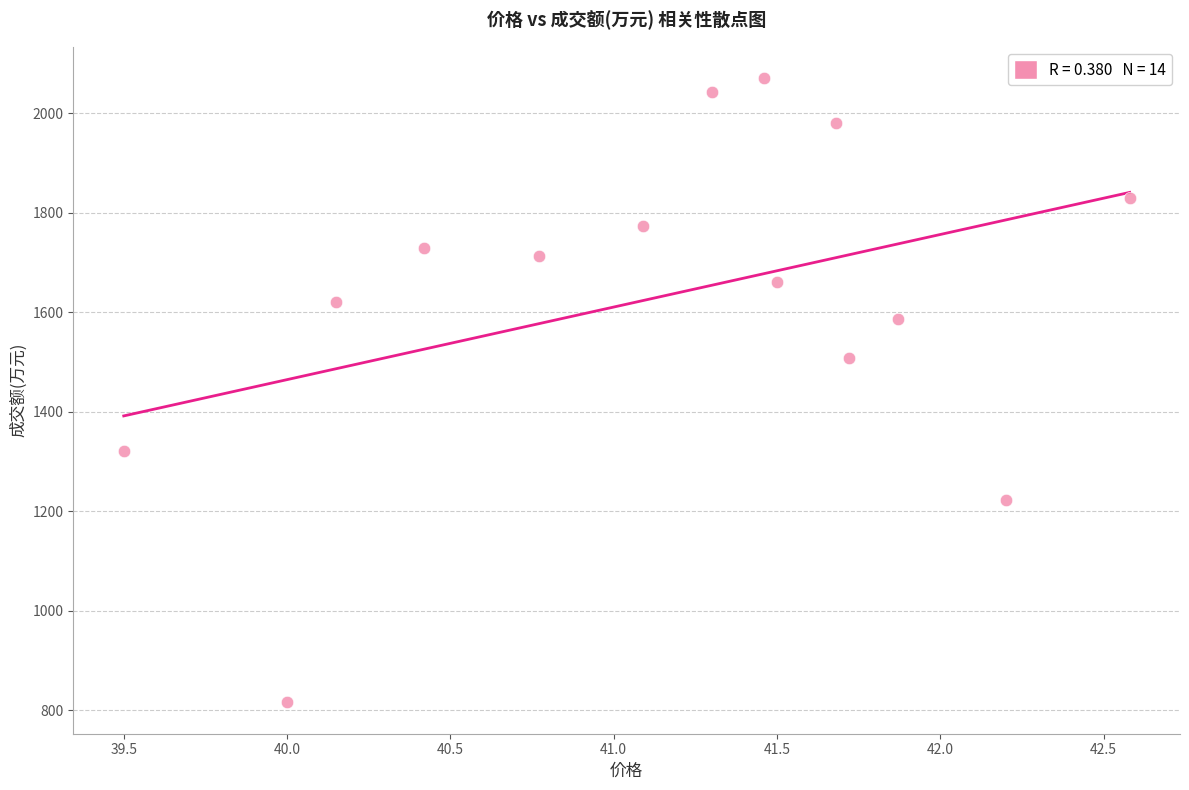

What is the range of Y values (max minus min)?

1255